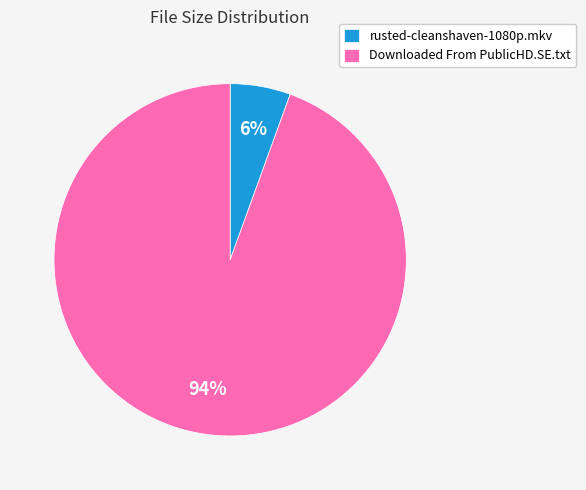

To the nearest percent, what is the average slice percentage?

50%